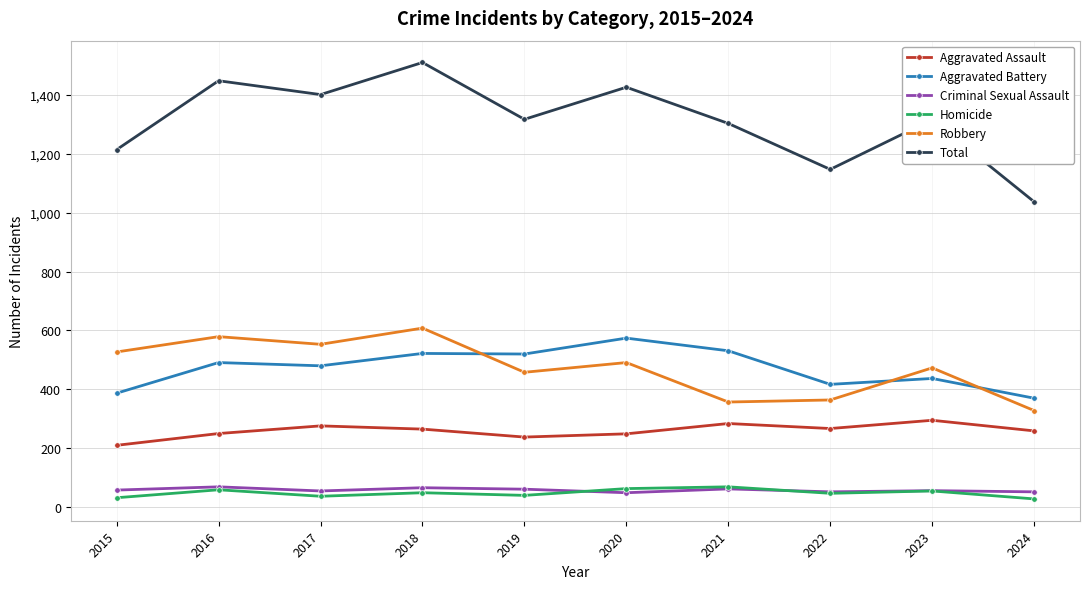

What is the spread (max minus min) of values at 2024?

1009